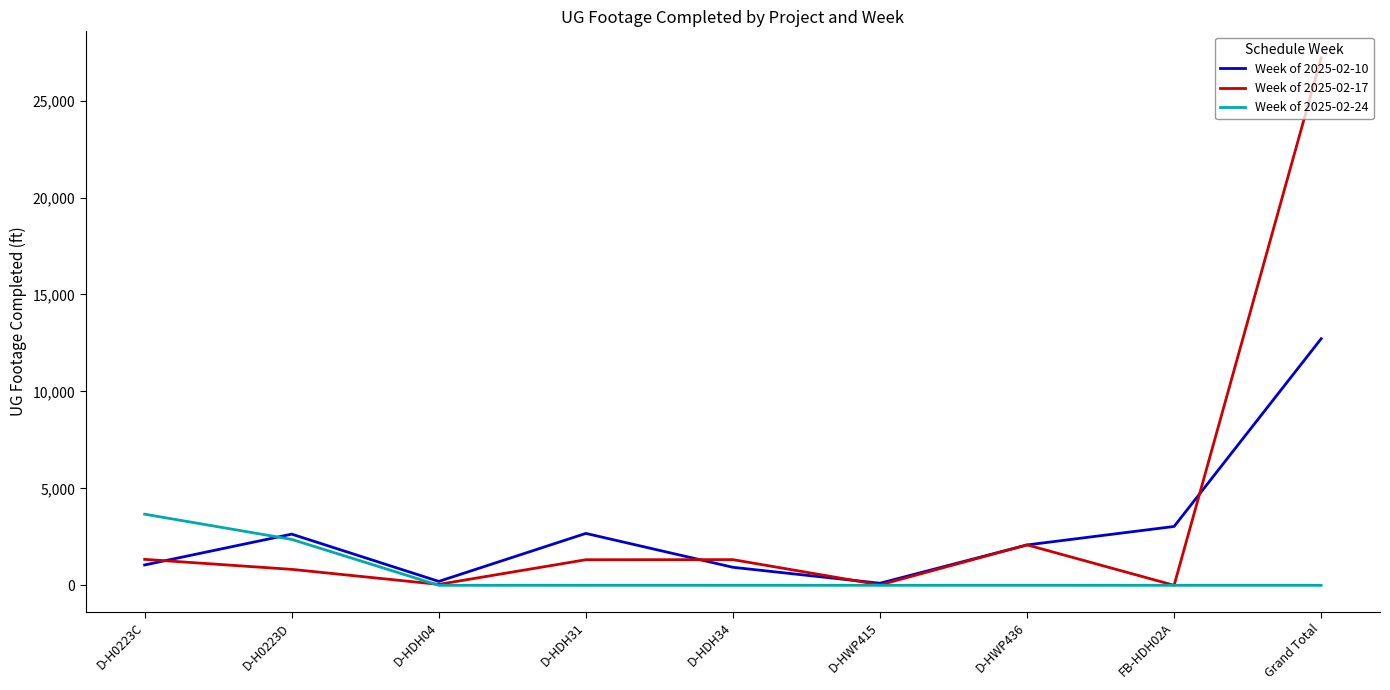

What is the difference between the maximum and second lowest values in the Week of 2025-02-10 series?

12517